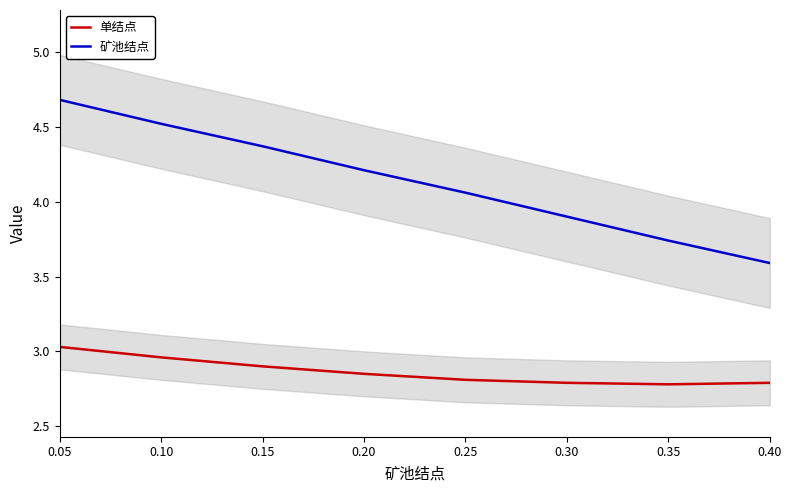

Rank the categories by 矿池结点 value from lowest to highest.

0.40, 0.35, 0.30, 0.25, 0.20, 0.15, 0.10, 0.05